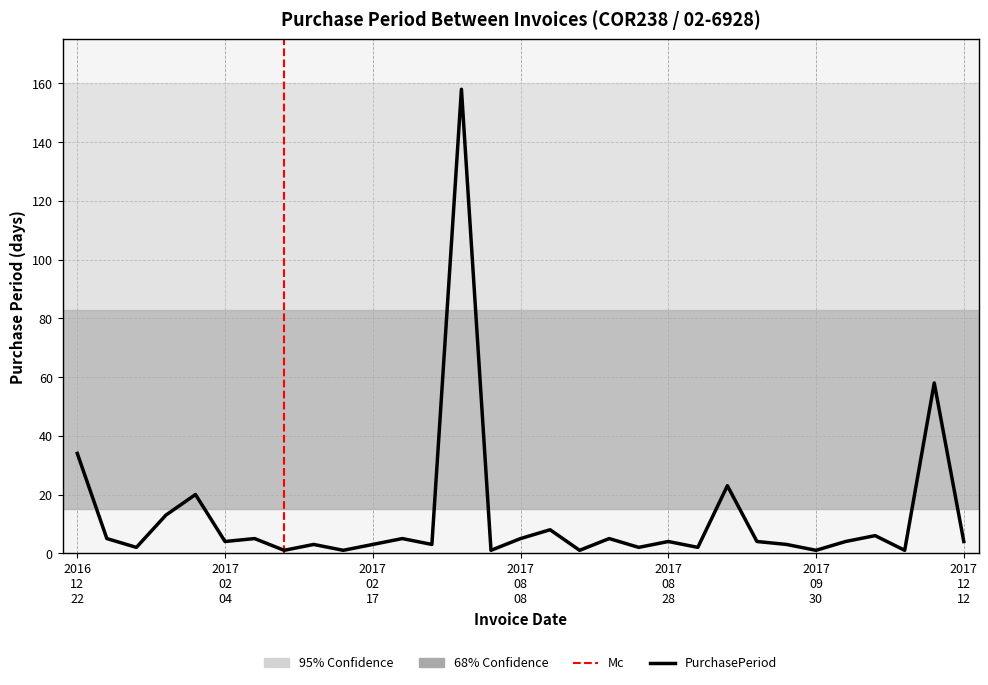

How many lines are shown in the chart?

1